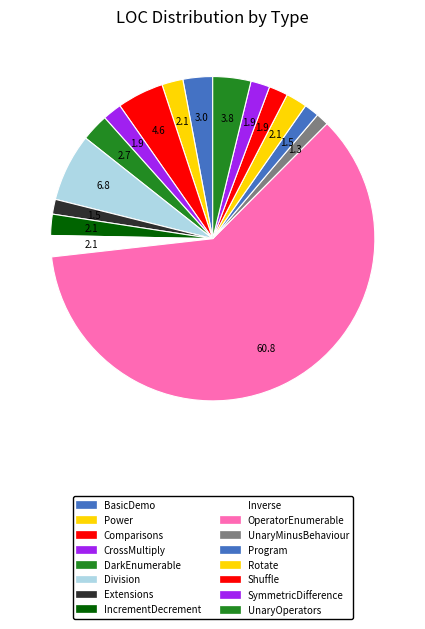

Which category has the biggest portion of the pie?

OperatorEnumerable